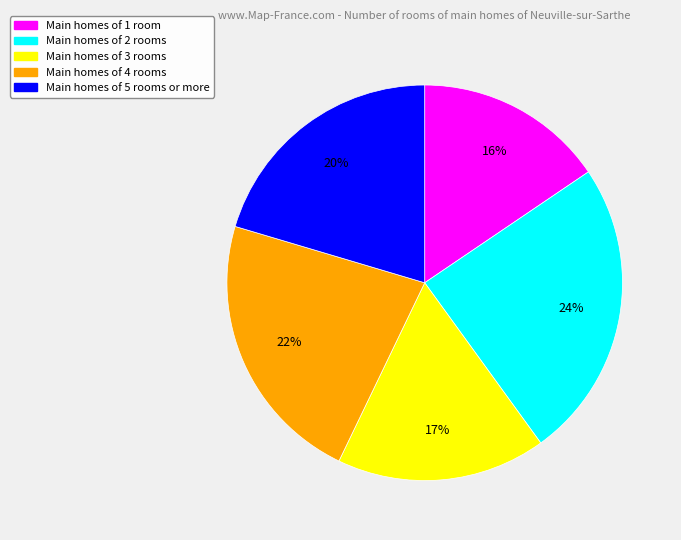

To the nearest percent, what is the average slice percentage?

20%